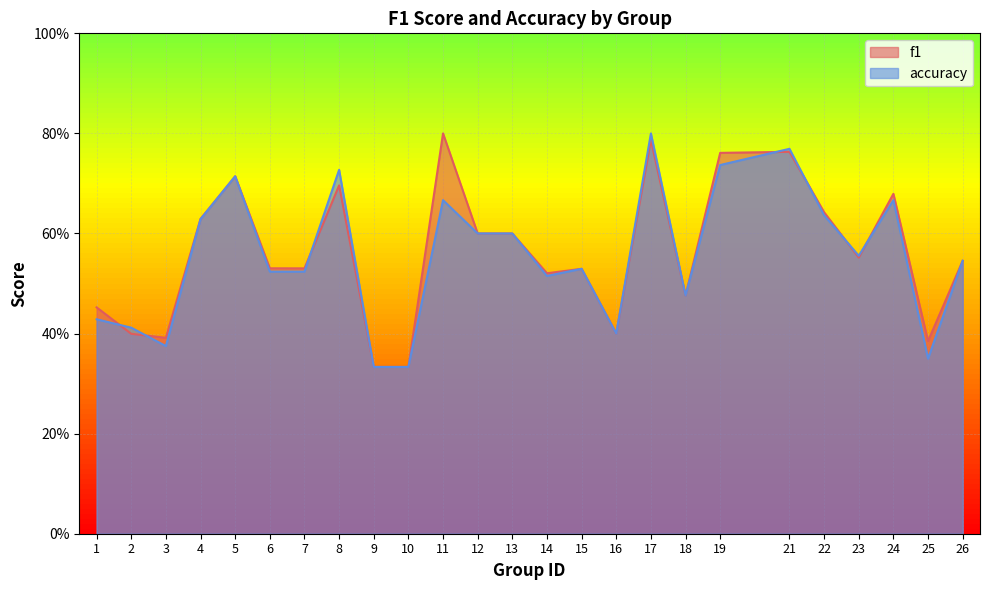

What is the total value across all series at 22?

1.3